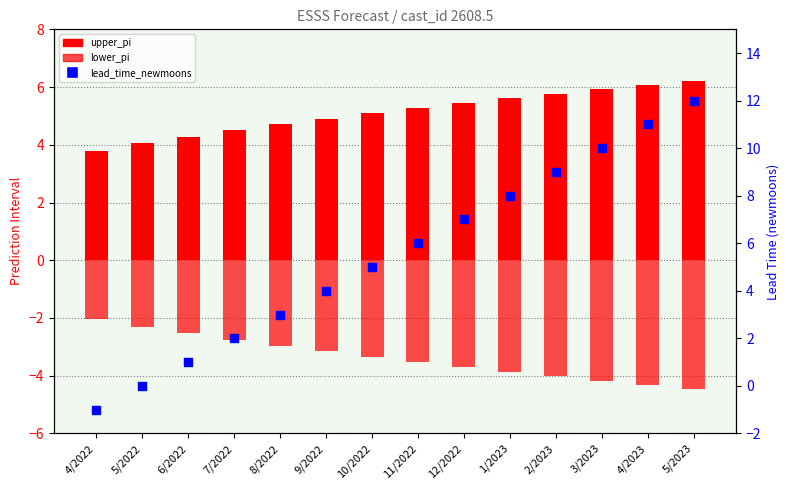

Which series reaches the maximum Y coordinate?

lead_time_newmoons